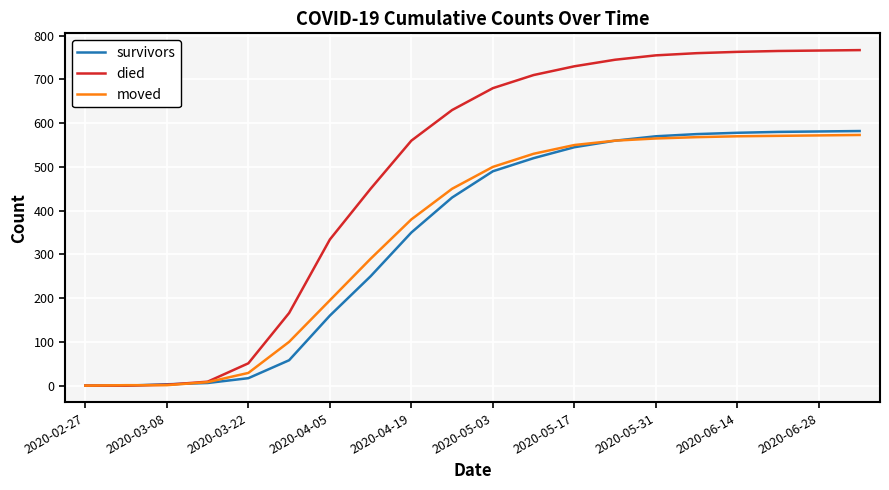

Which series has the largest total across all categories?

died